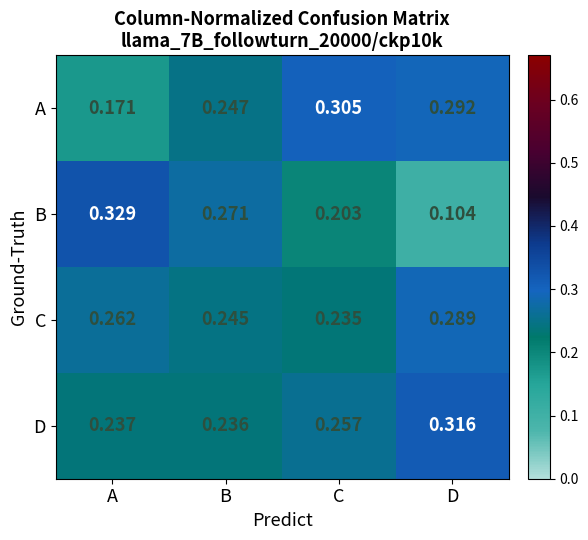

List the series in order of their peak value, lowest first.

C, A, D, B